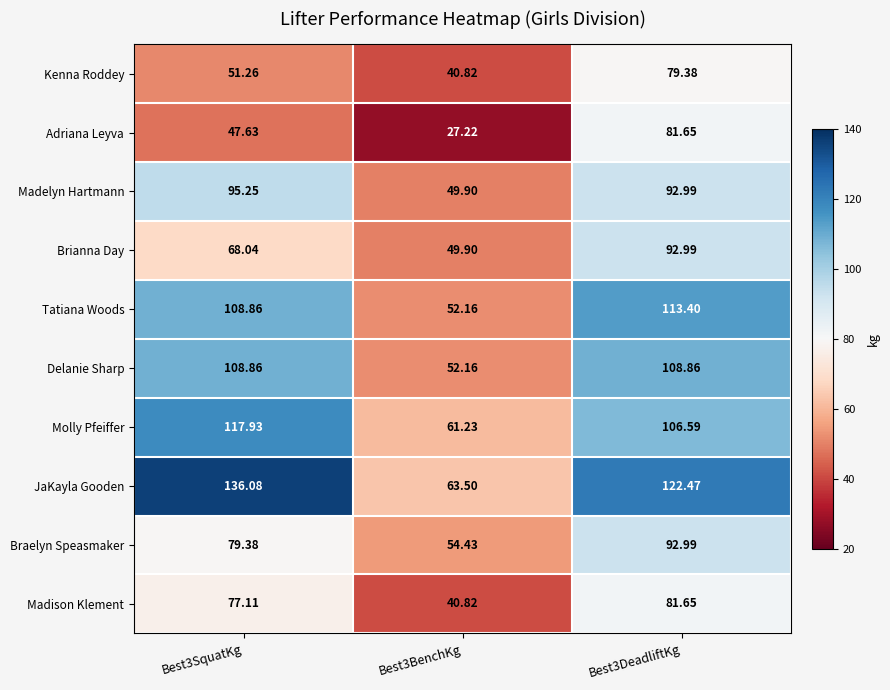

At which category is the sum across all series the highest?

Best3DeadliftKg